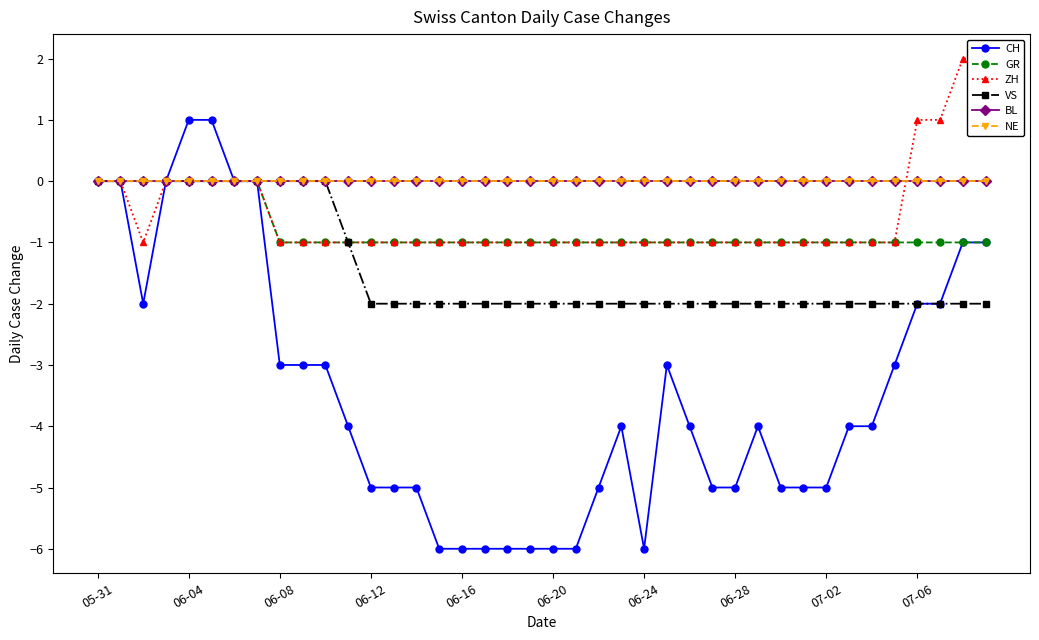

True or false: CH and VS cross at least once.

False